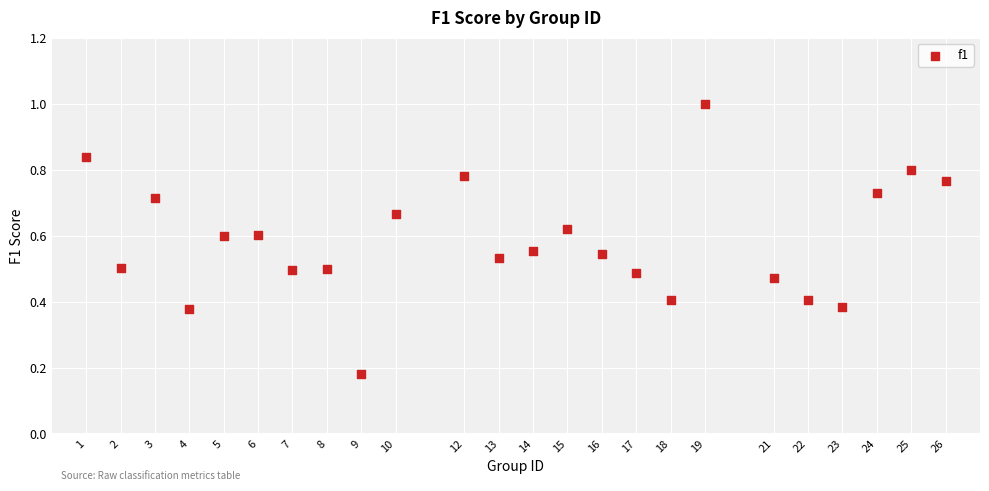

What is the range of X values (max minus min)?

25.0